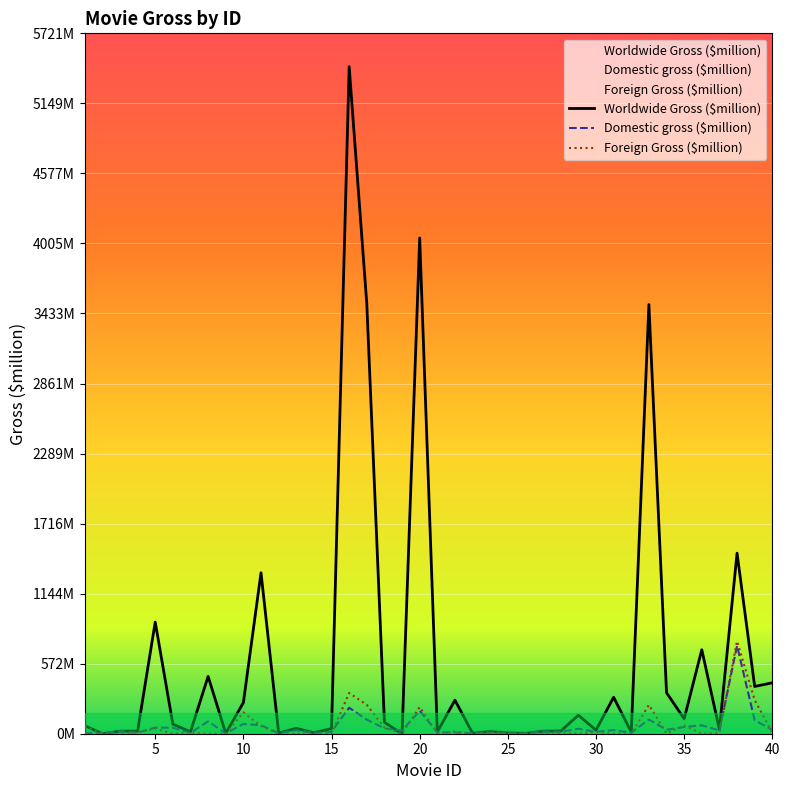

What is the difference between the maximum and second lowest values in the Foreign Gross ($million) series?

756